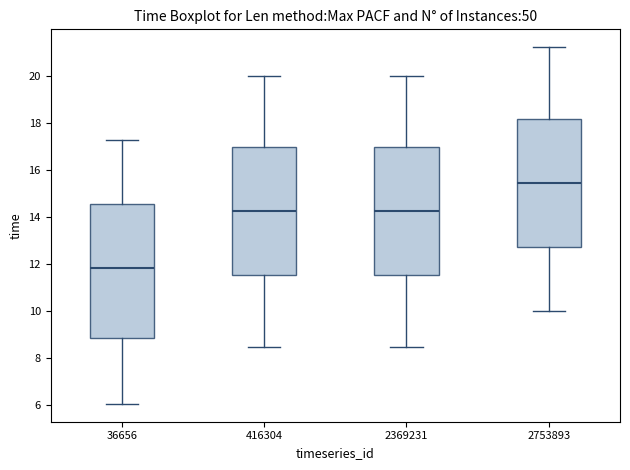

Which box is the tallest, from its lower edge to its upper edge?

36656